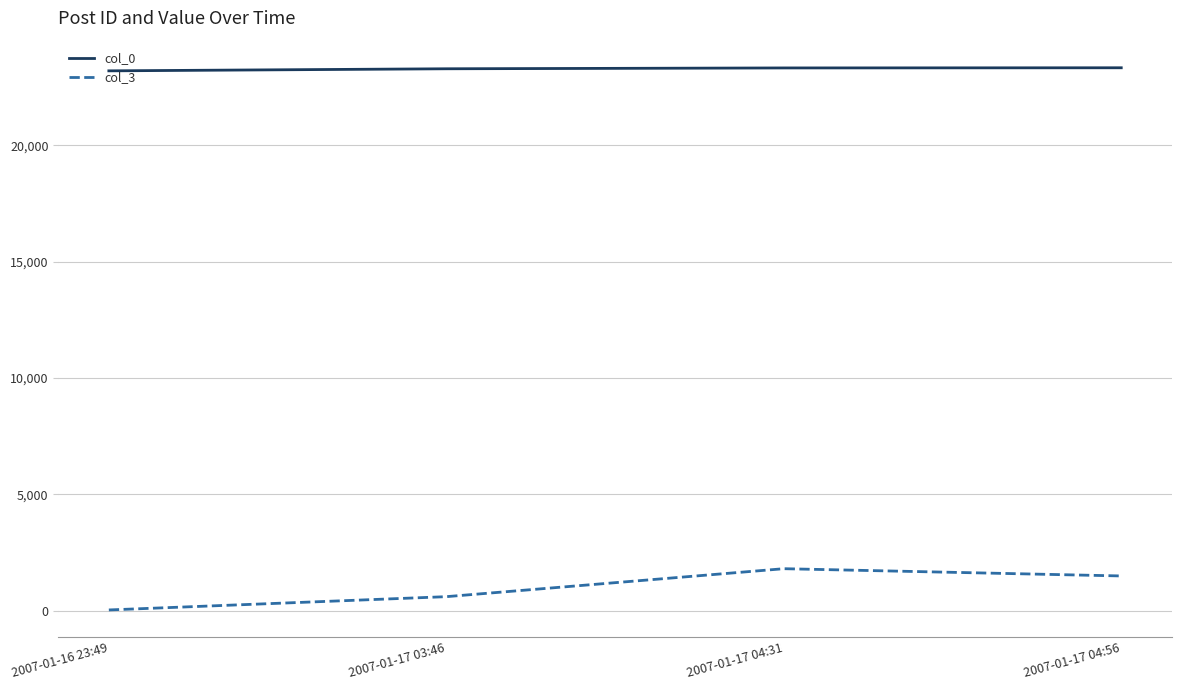

True or false: col_3 and col_0 intersect in this chart.

False